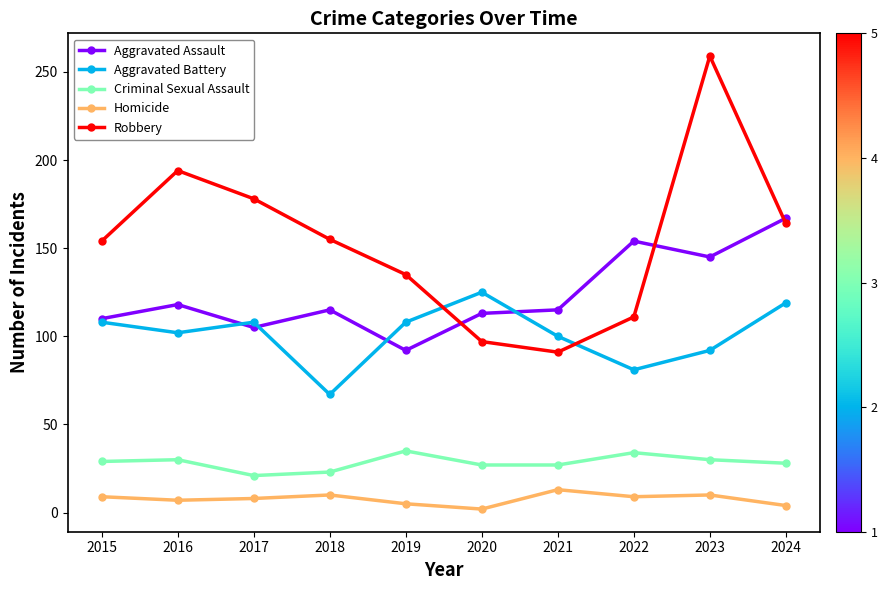

In Homicide, how many points are lower than both neighbors (excluding endpoints)?

3